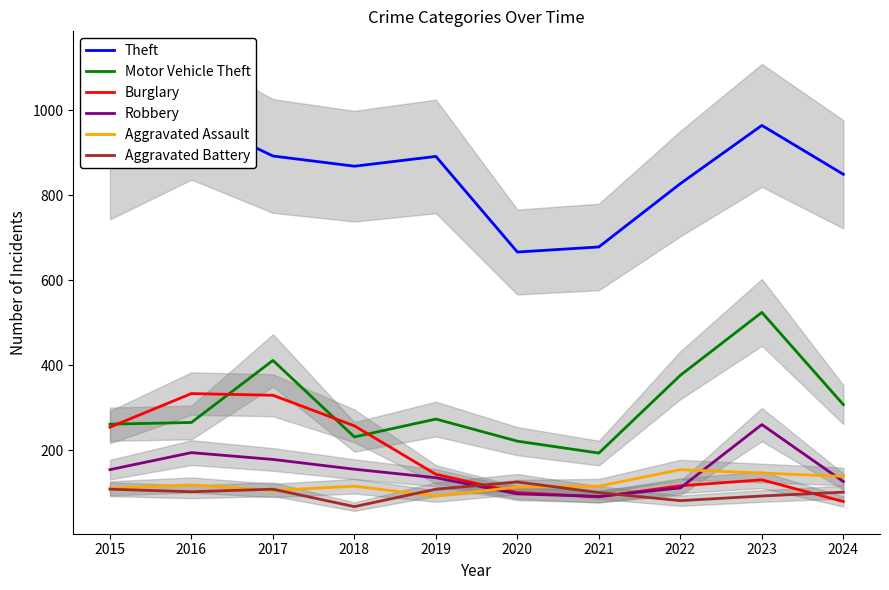

At how many categories does at least one series exceed 365?

10